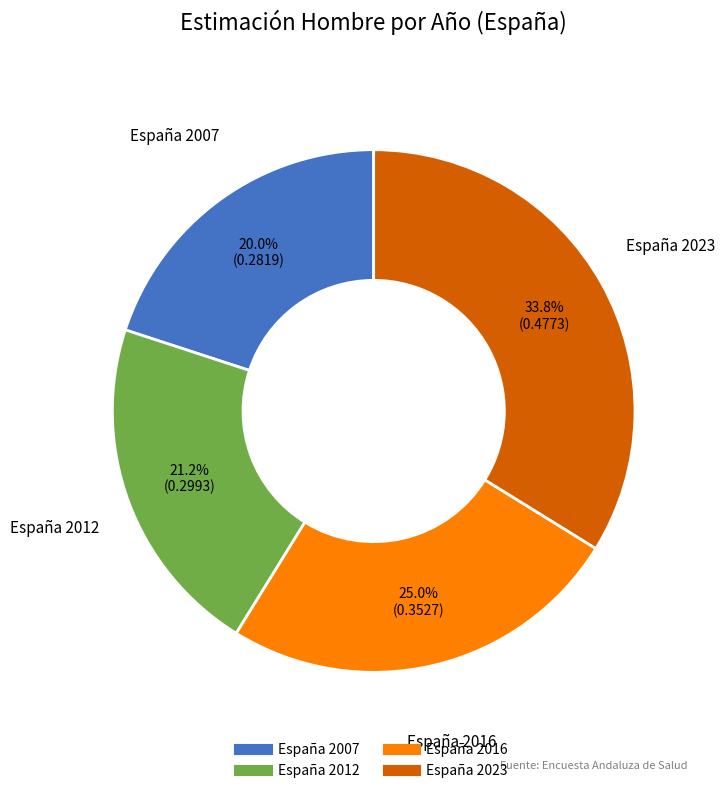

Is there a majority slice in this chart?

No